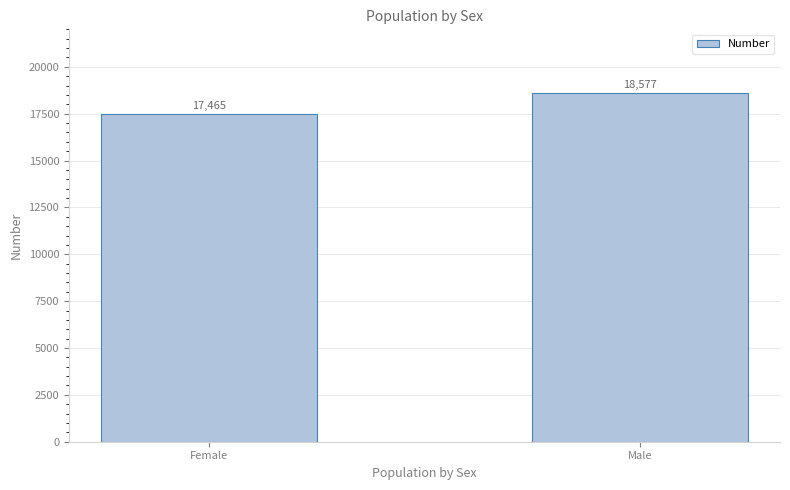

How many bars are there in total?

2